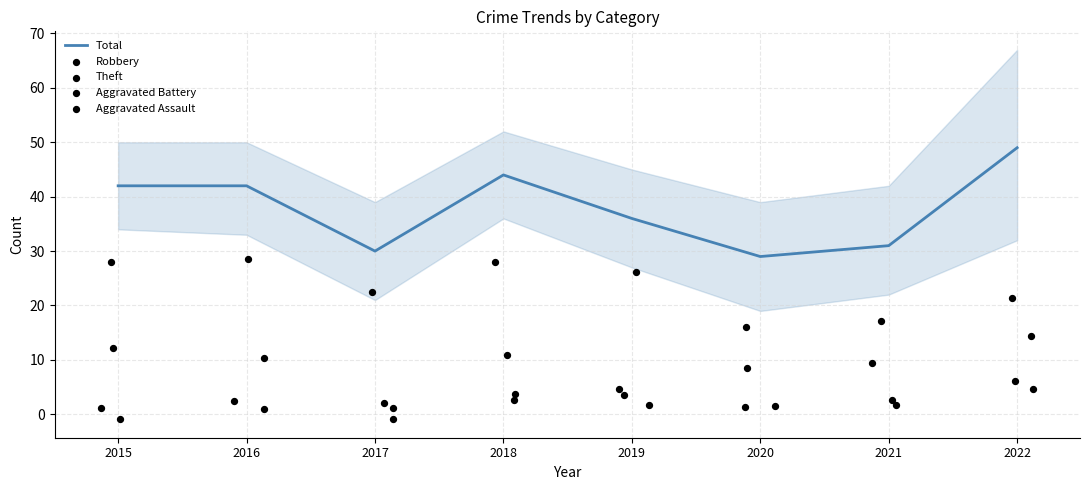

True or false: Total has a value of 69 at 2022.

False